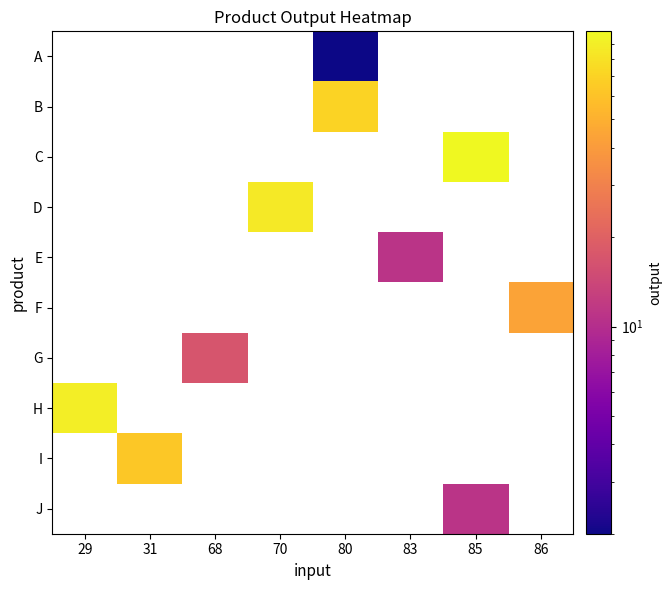

At which label does H reach its peak?

29